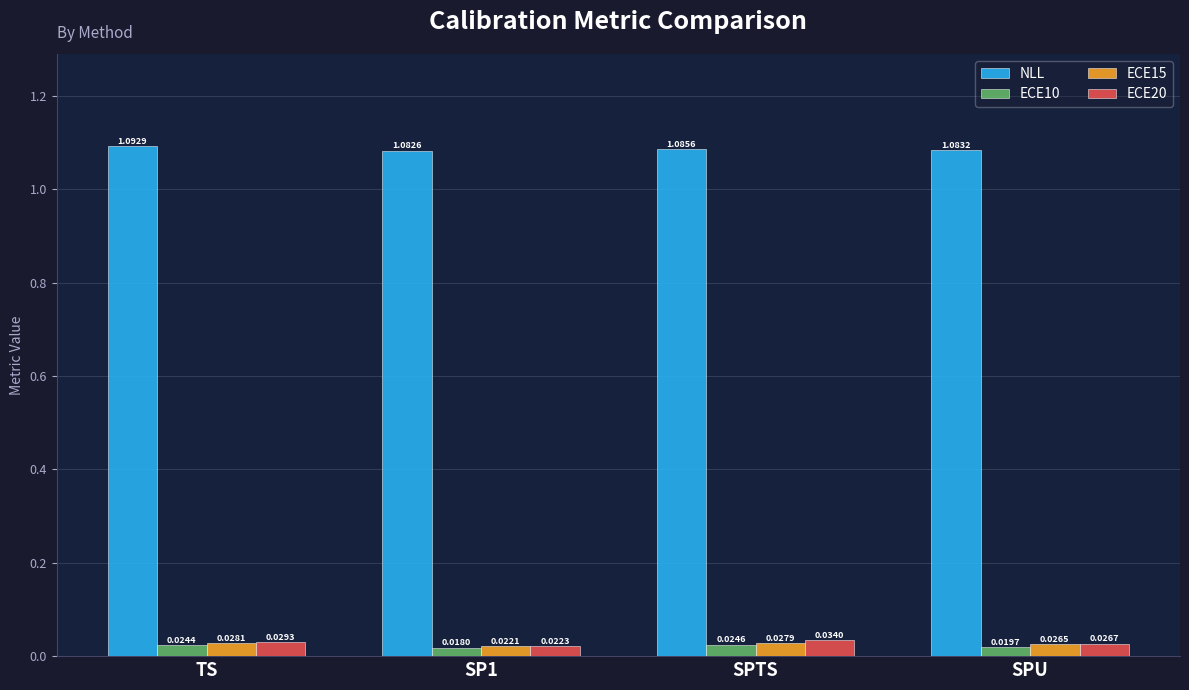

How many data points does each series have?

4